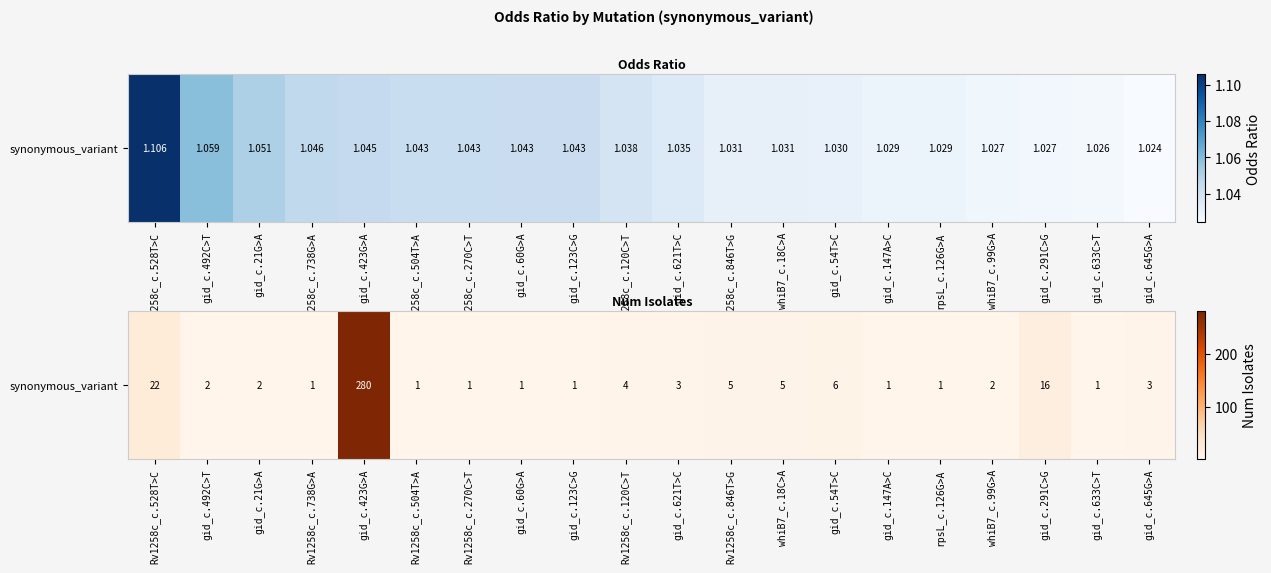

Where is the data nearest to the value 140?

Rv1258c_c.528T>C